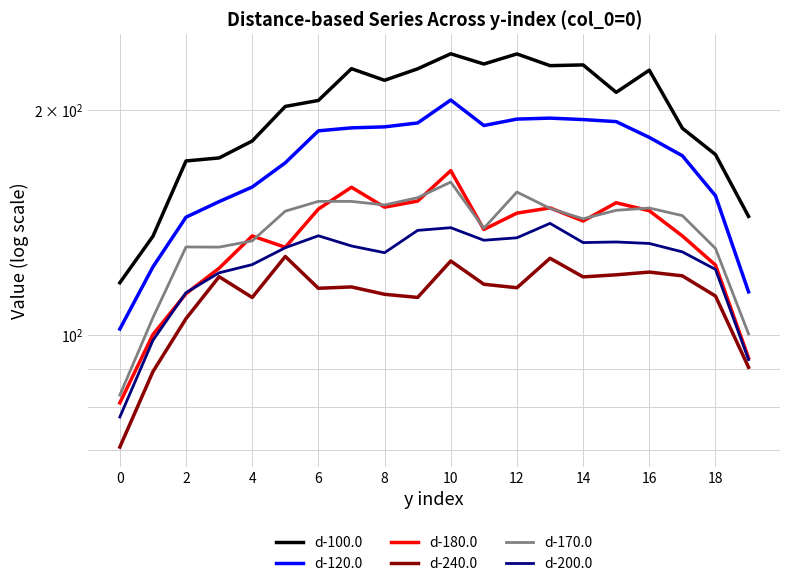

How many data points in d-180.0 are less than 142?

10